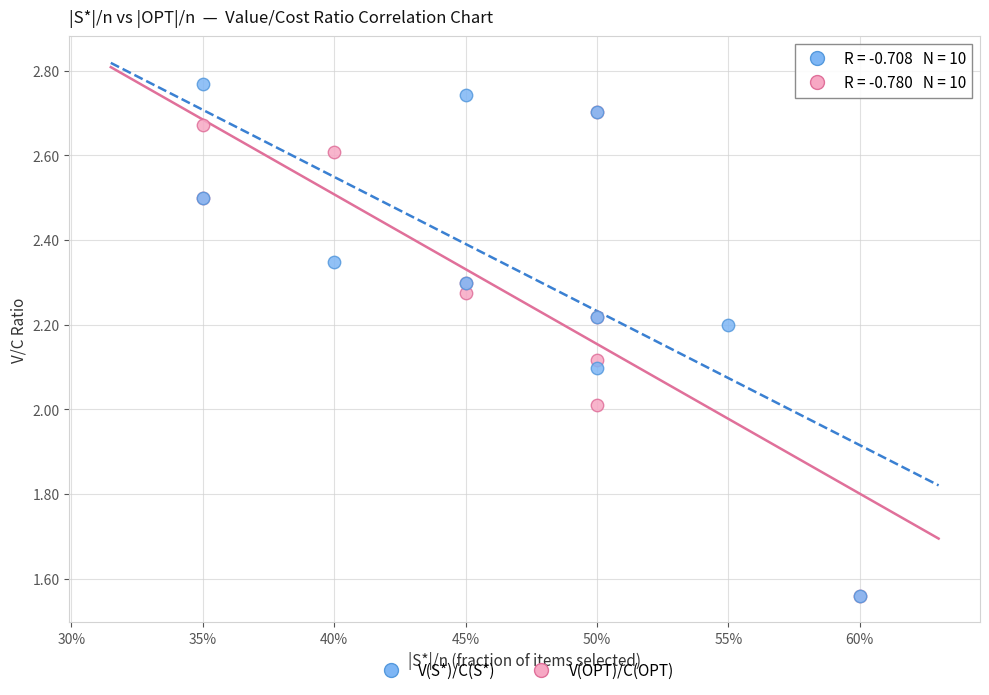

Which series reaches the maximum Y coordinate?

V(S*)/C(S*)